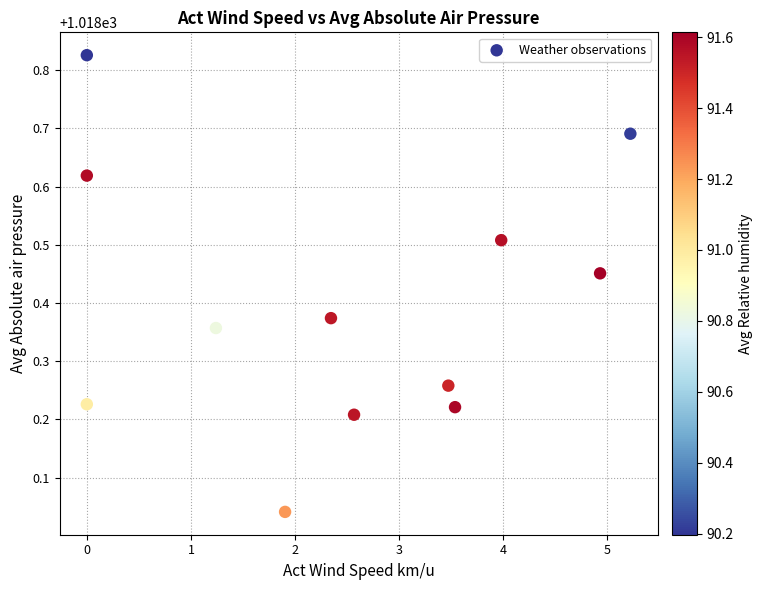

What is the range of Y values (max minus min)?

0.8